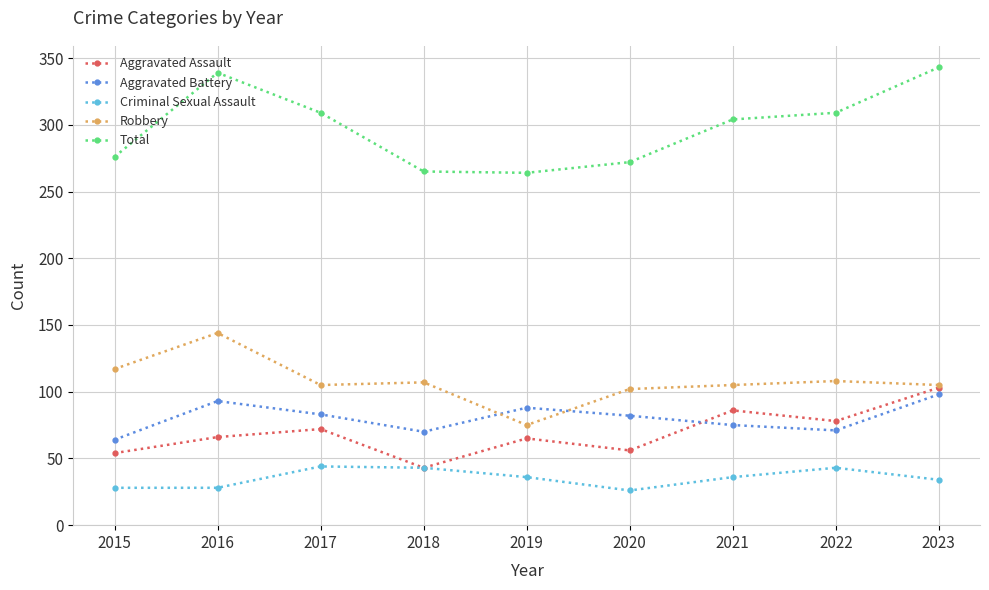

Which series has the largest range (max minus min)?

Total